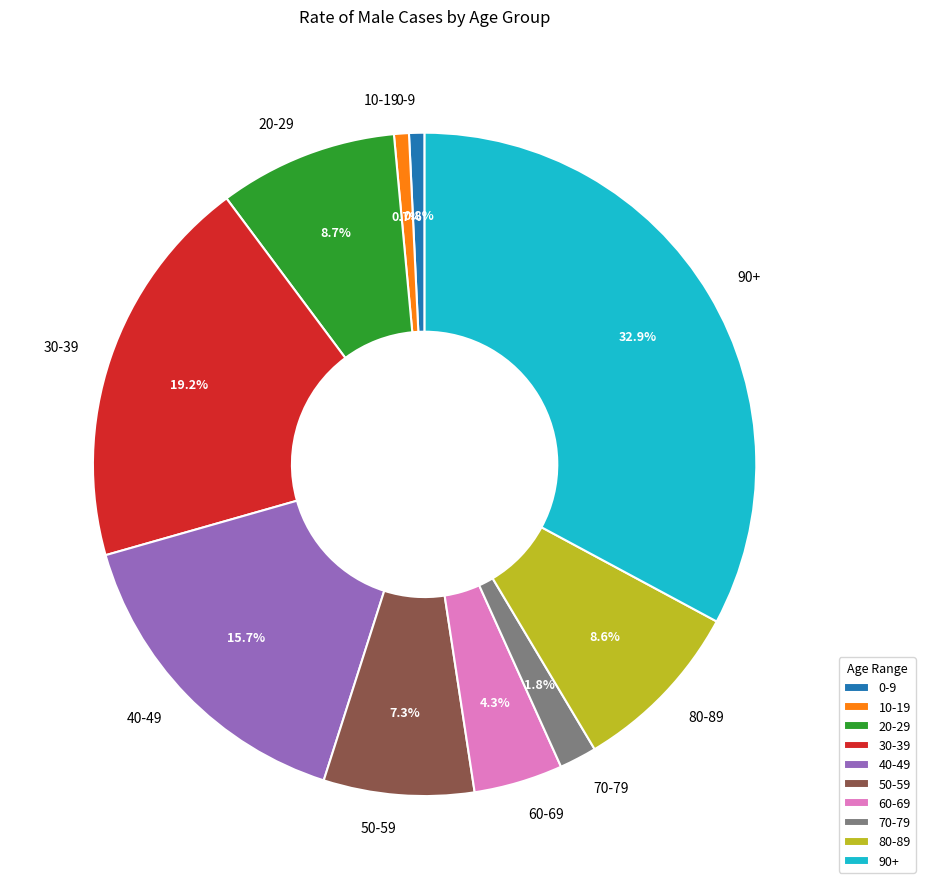

Does any single category account for the majority?

No